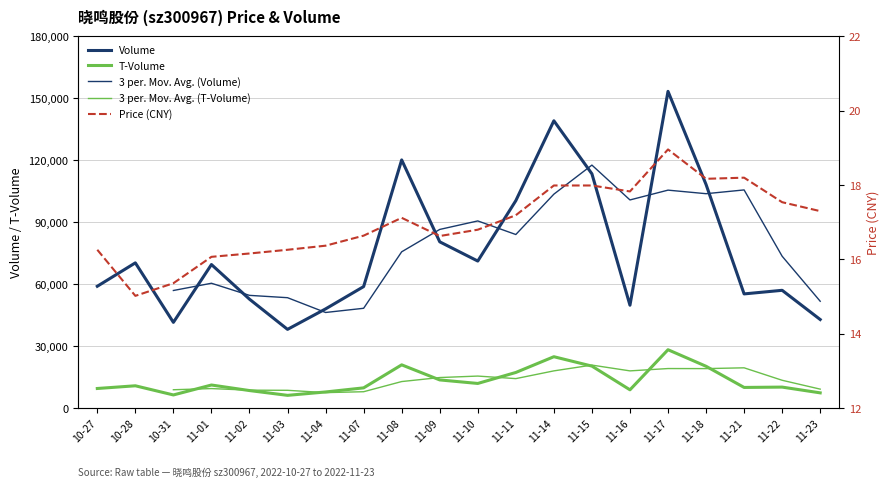

What is the label of the 3rd point from the left?

10-31